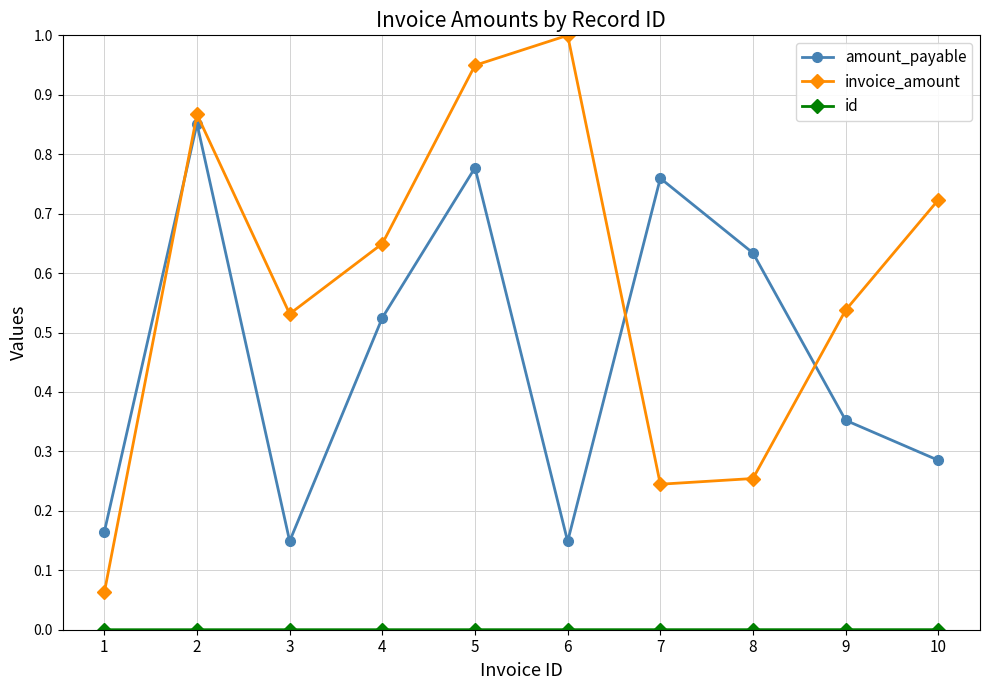

Which category has the highest value across all series?

6